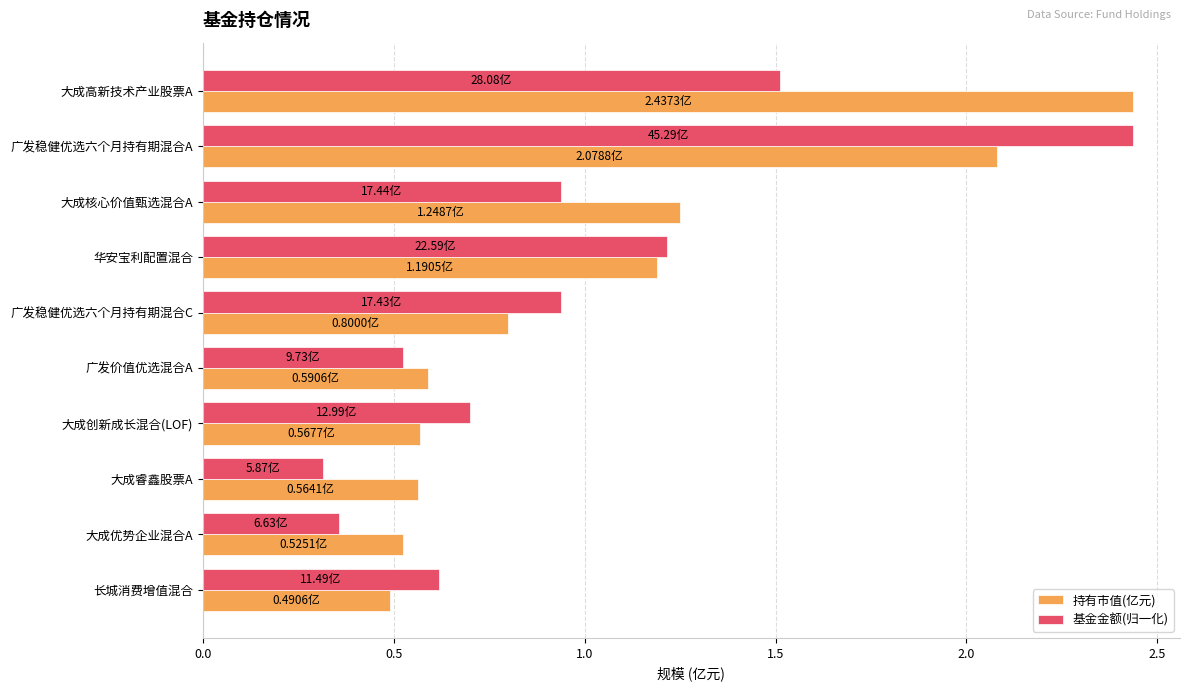

Between 华安宝利配置混合 and 大成优势企业混合A, which series saw the biggest shift?

基金金额(归一化)